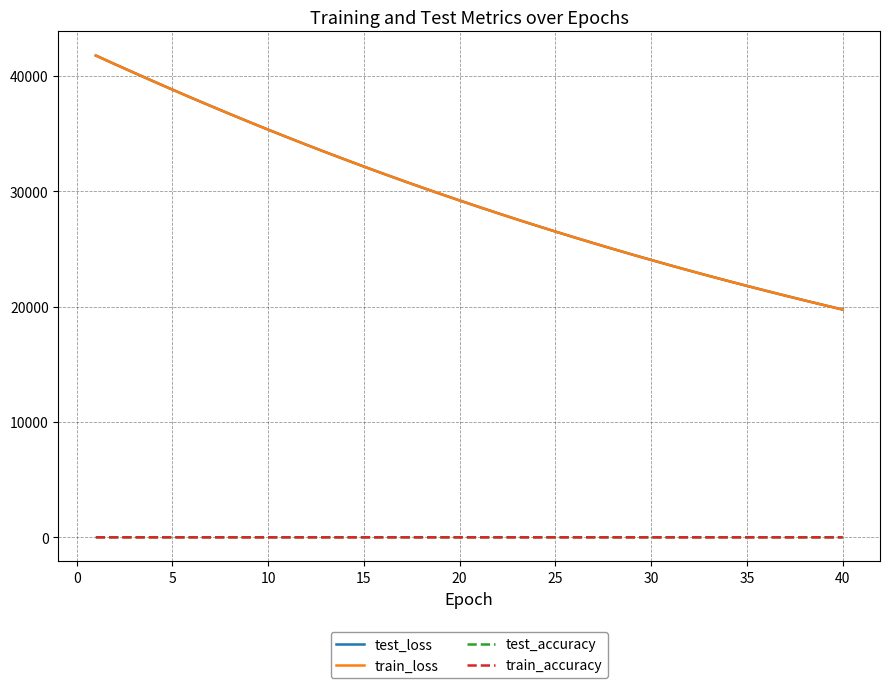

True or false: train_accuracy has more than 1 interior local peaks.

True